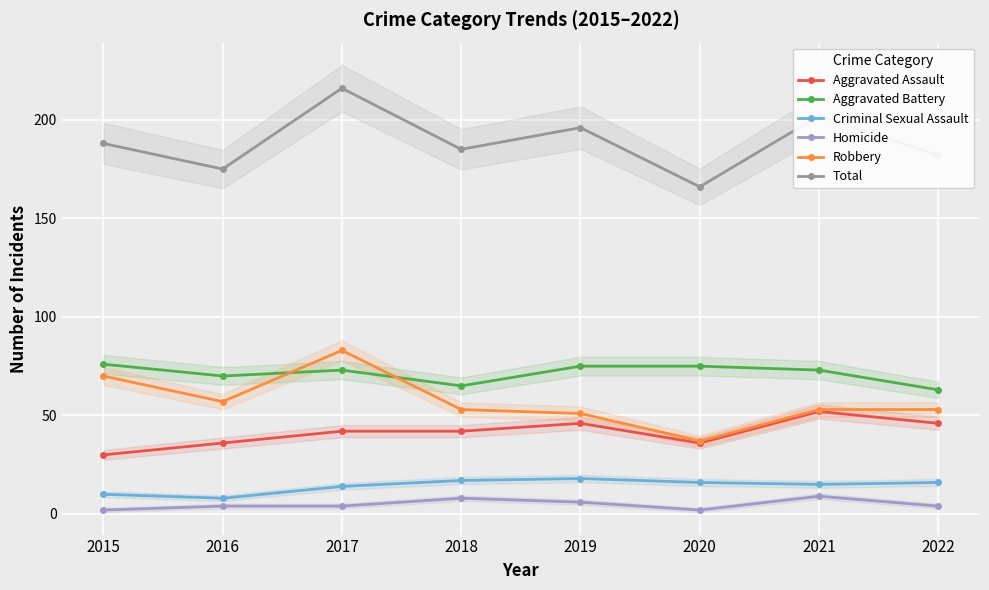

How many interior local valleys does the Aggravated Battery series have?

2